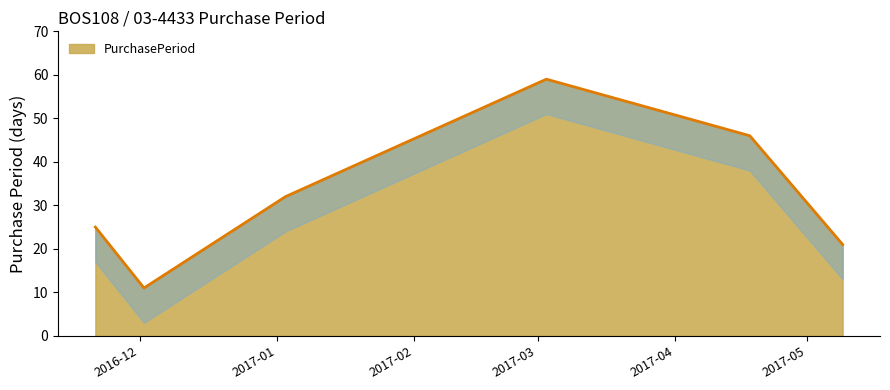

What is the change in value from 2017-01-03 to 2017-05-09?

-11